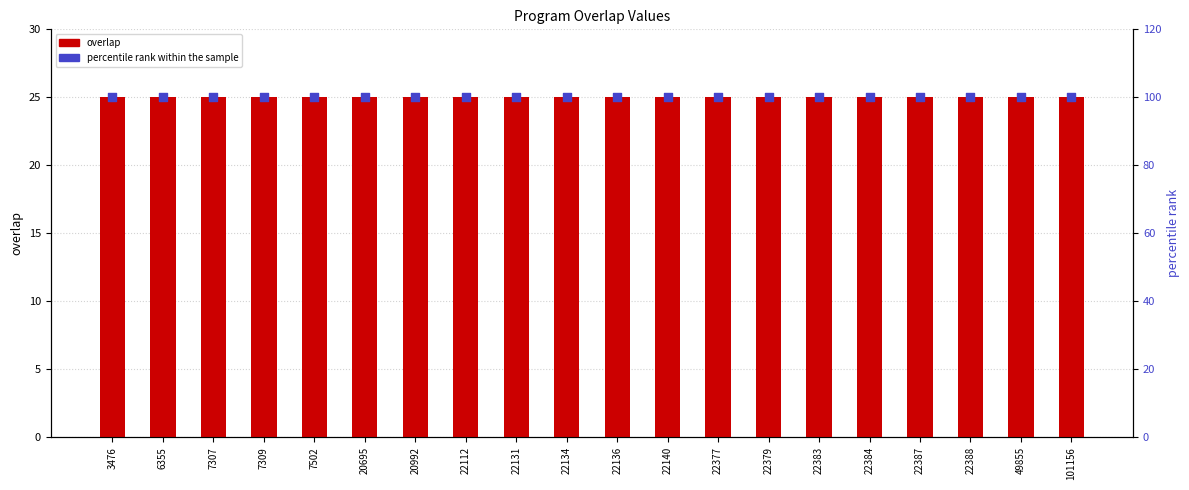

At which category is the sum across all series the highest?

3476